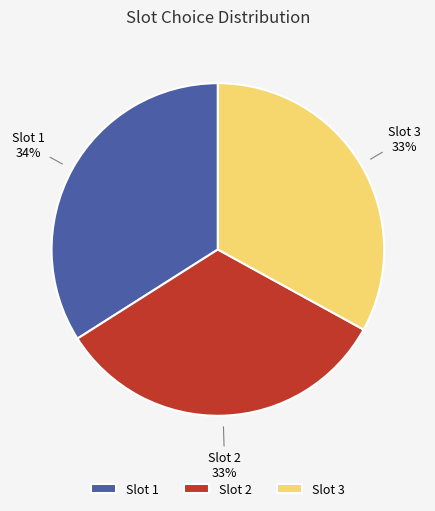

Is there a majority slice in this chart?

No